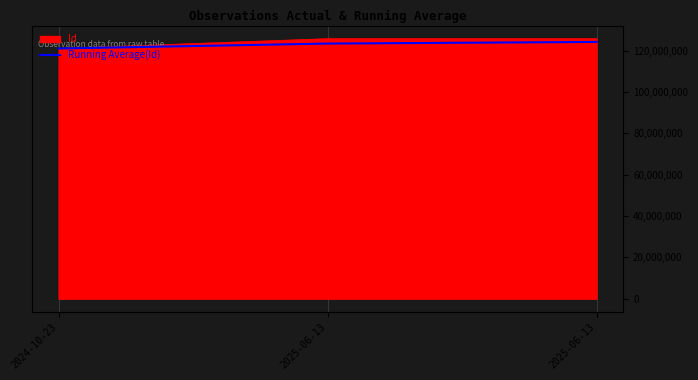

How many data points are above 123535393?

2